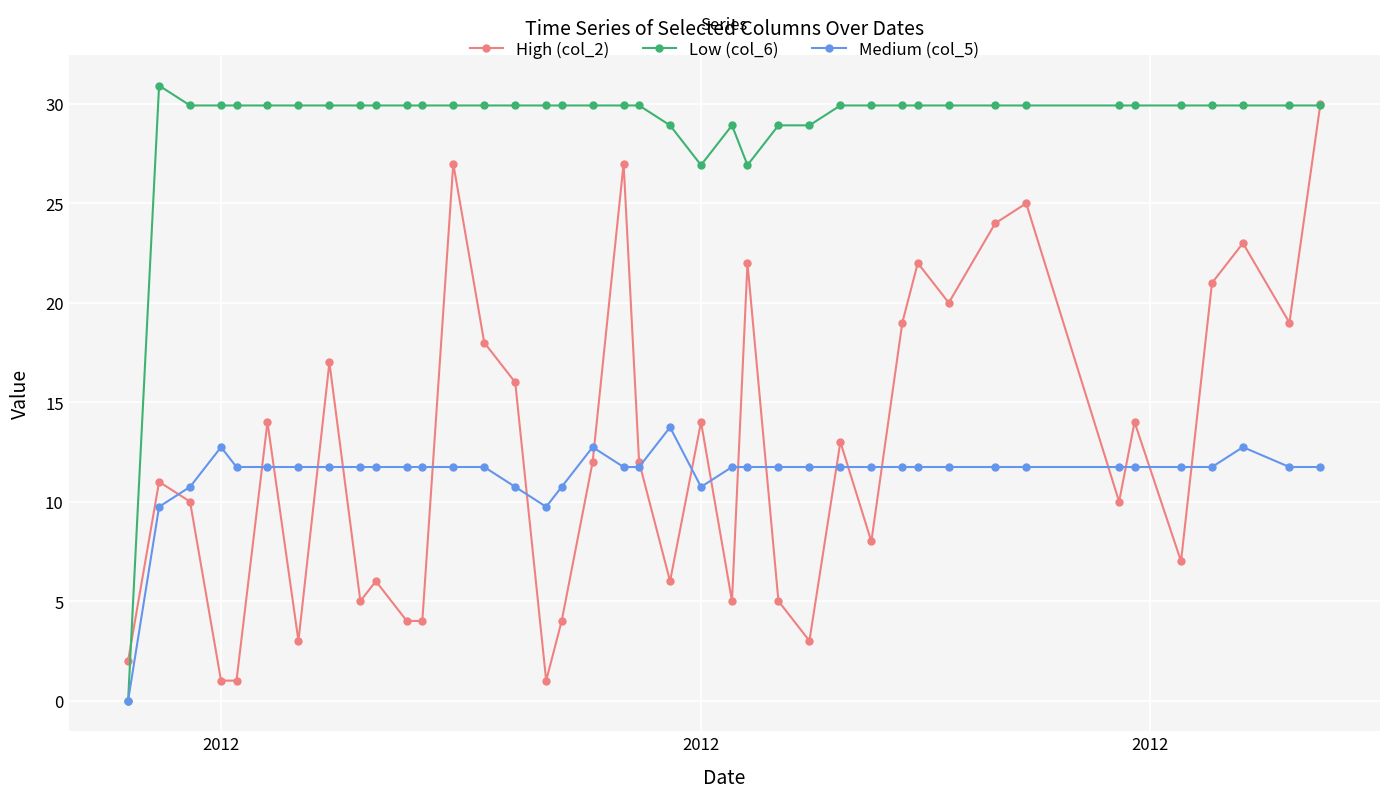

What is the value of the Medium (col_5) point at the 39th from the left?

11.7